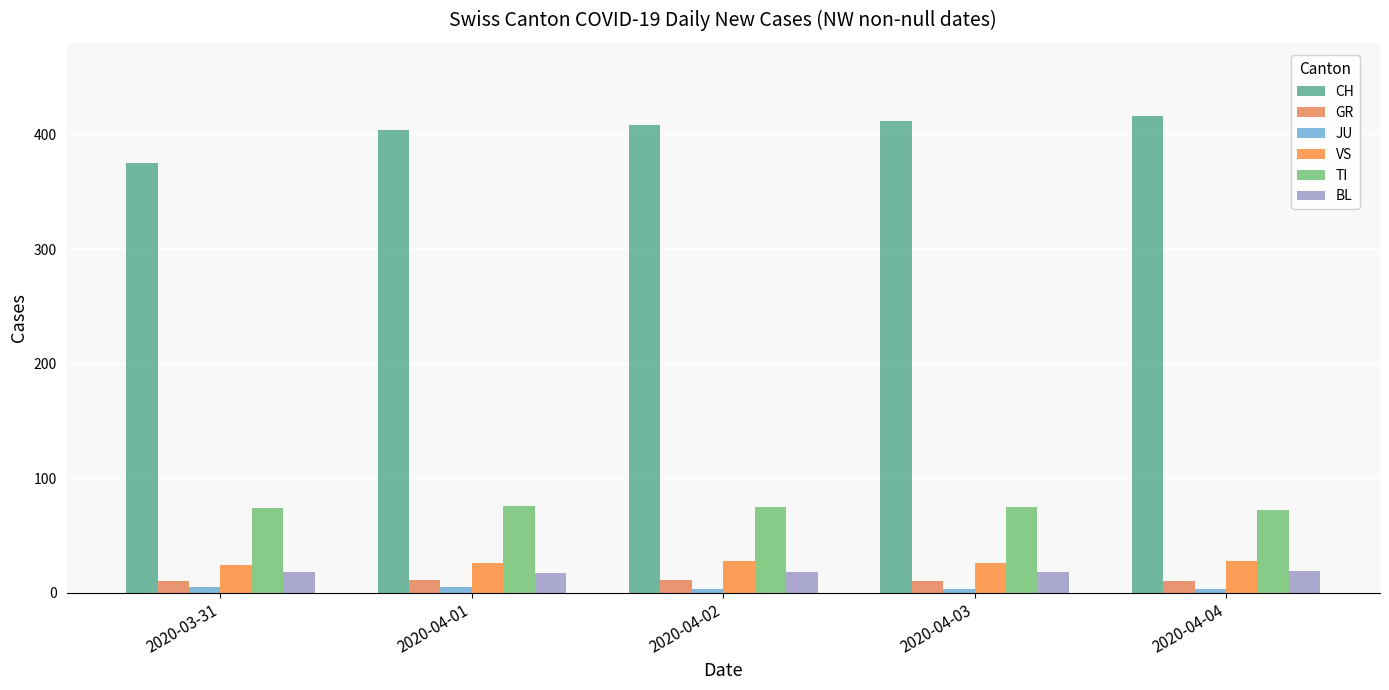

Does the chart contain any negative values?

No